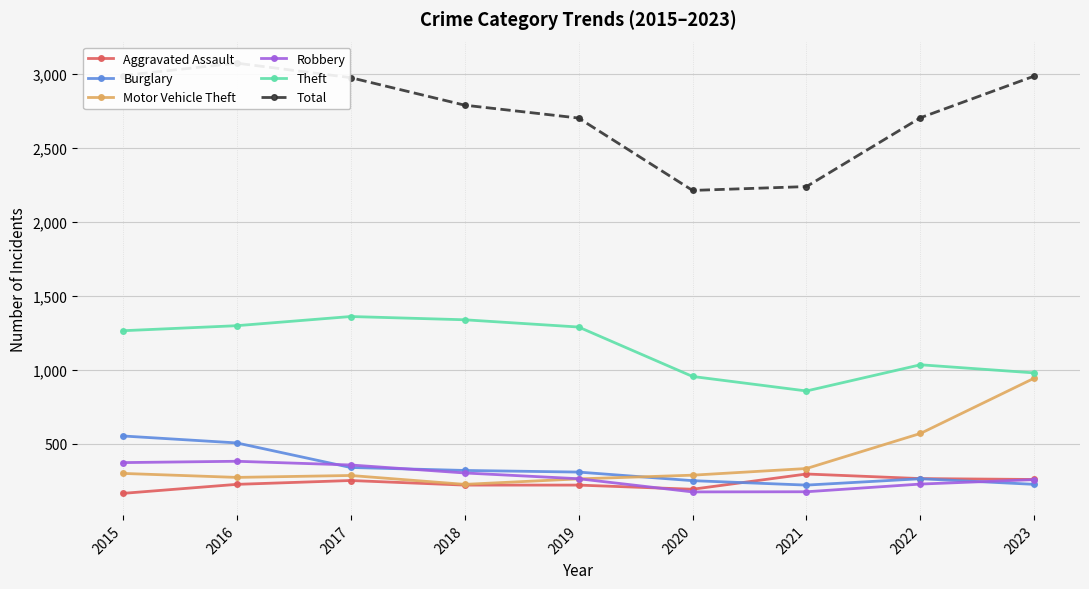

What is the difference between the second highest and minimum values in the Robbery series?

198